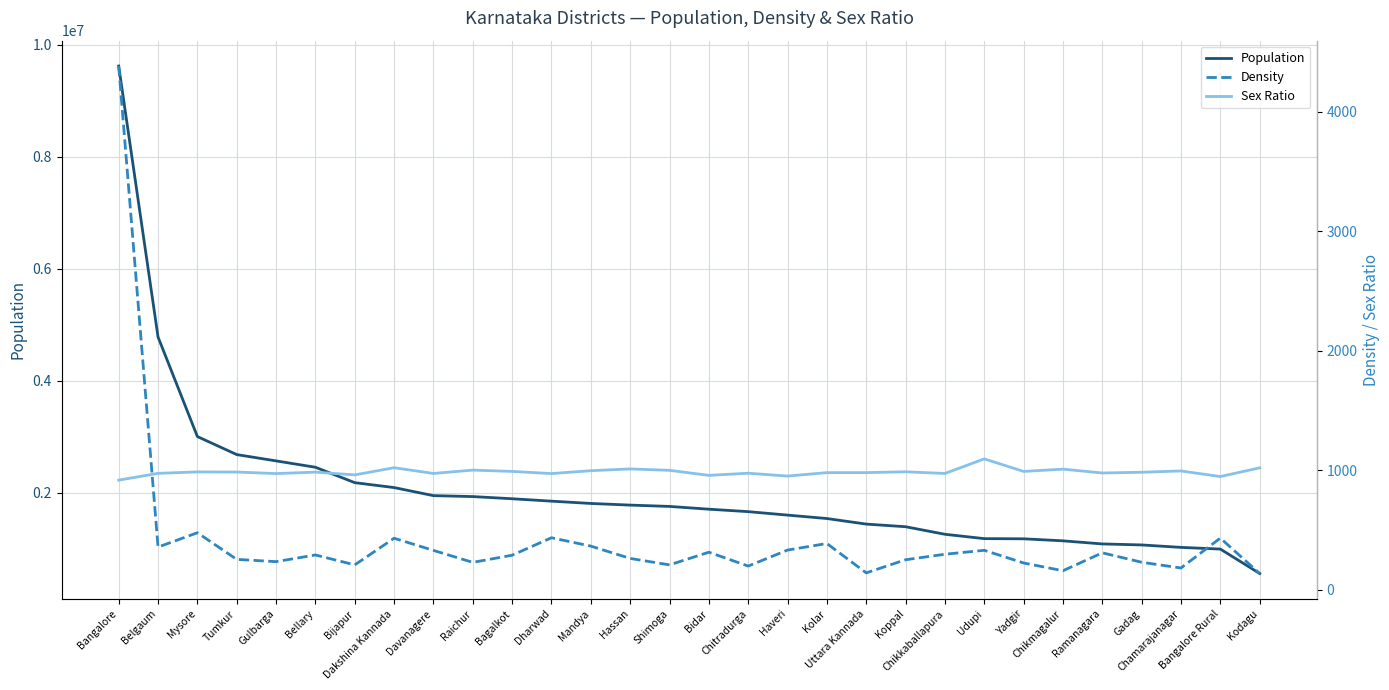

What is the label of the 26th point from the right?

Gulbarga